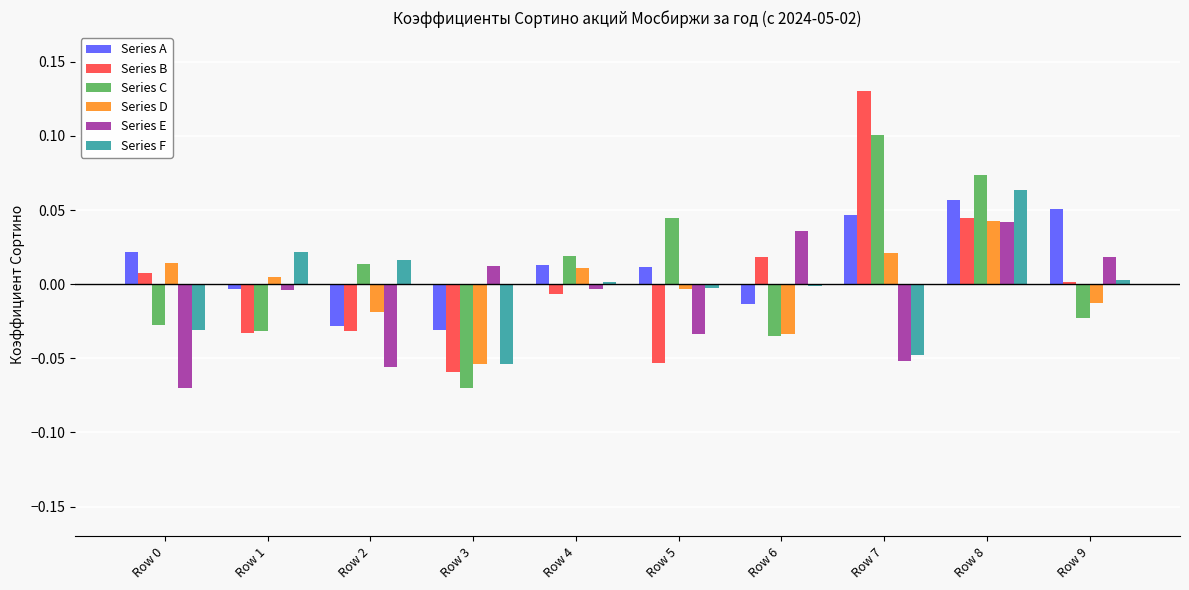

Is it true that Series C equals -0.0 at Row 6?

True